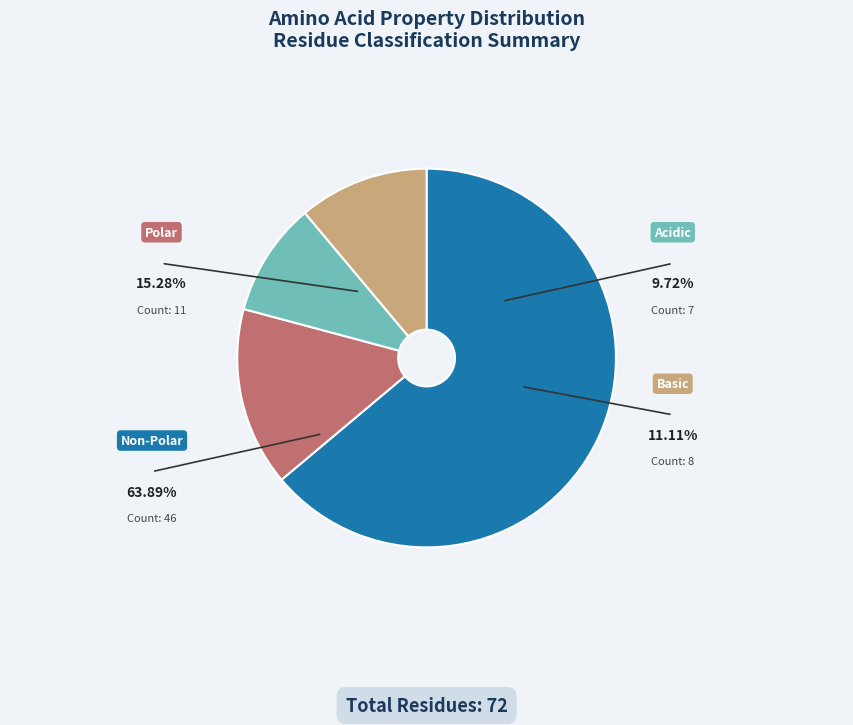

Does any single category account for the majority?

Yes